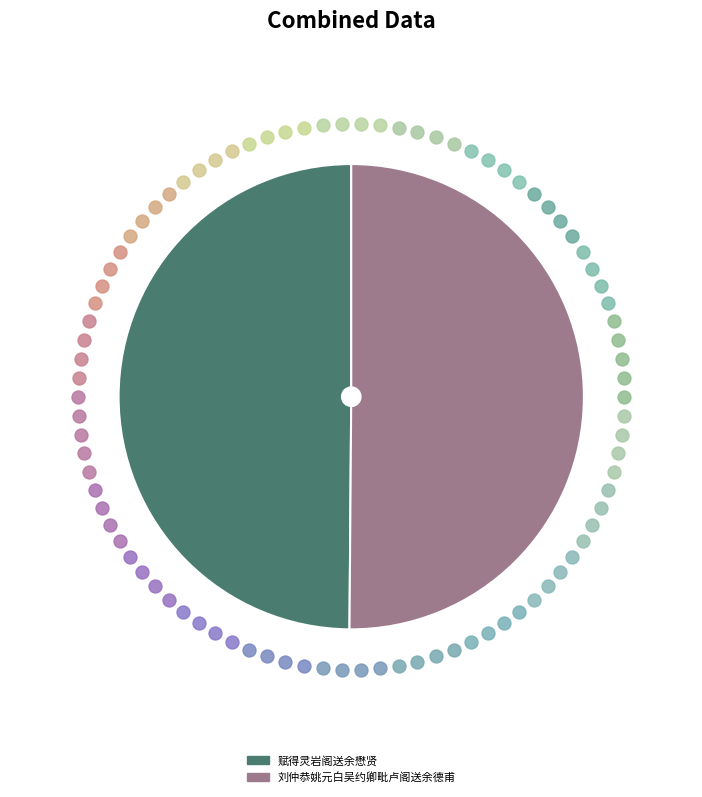

Approximately how many times larger is the value at 刘仲恭姚元白吴约卿毗卢阁送余德甫 compared to 赋得灵岩阁送余懋贤?

1.0